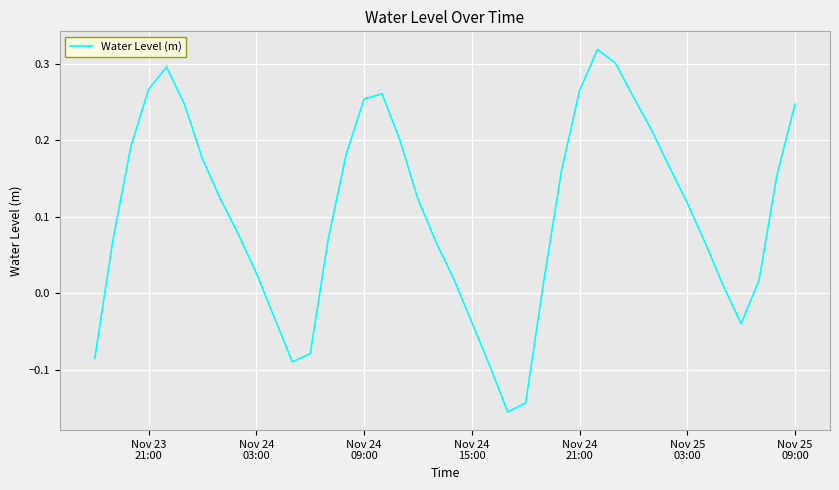

What is the difference between the maximum and minimum values?

0.5